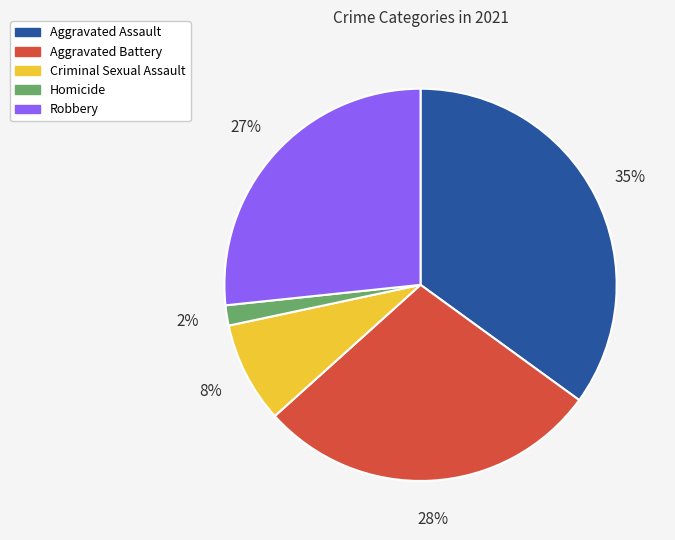

Is it true that Criminal Sexual Assault is 8% of the pie?

True